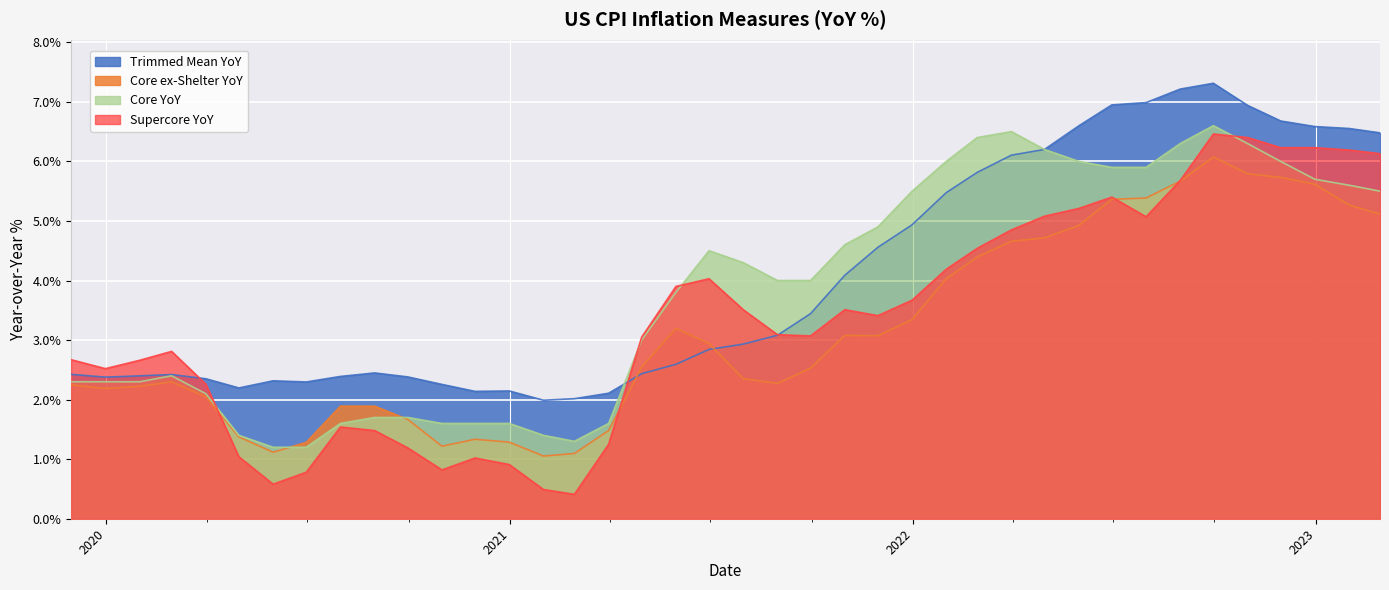

What is the lowest value of the Supercore YoY series?

0.4